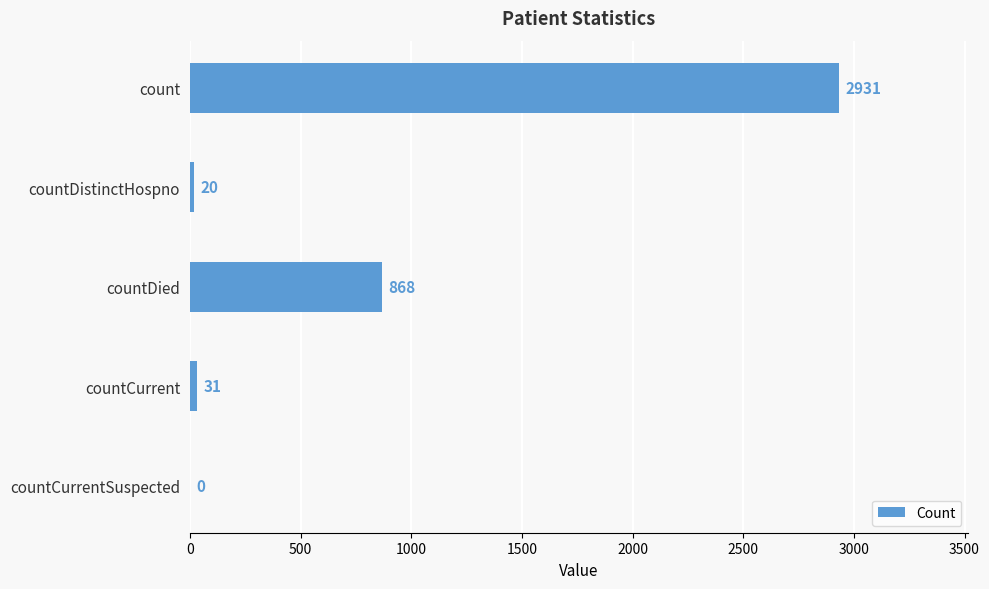

Reading top to bottom, what are all the values shown in this chart?

count=2931	countDistinctHospno=20	countDied=868	countCurrent=31	countCurrentSuspected=0